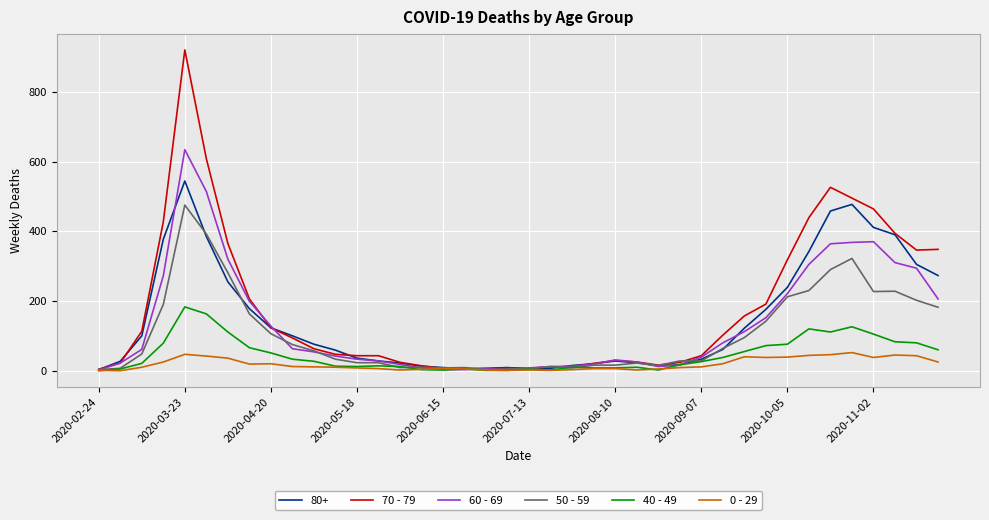

Which series has the largest range (max minus min)?

70 - 79